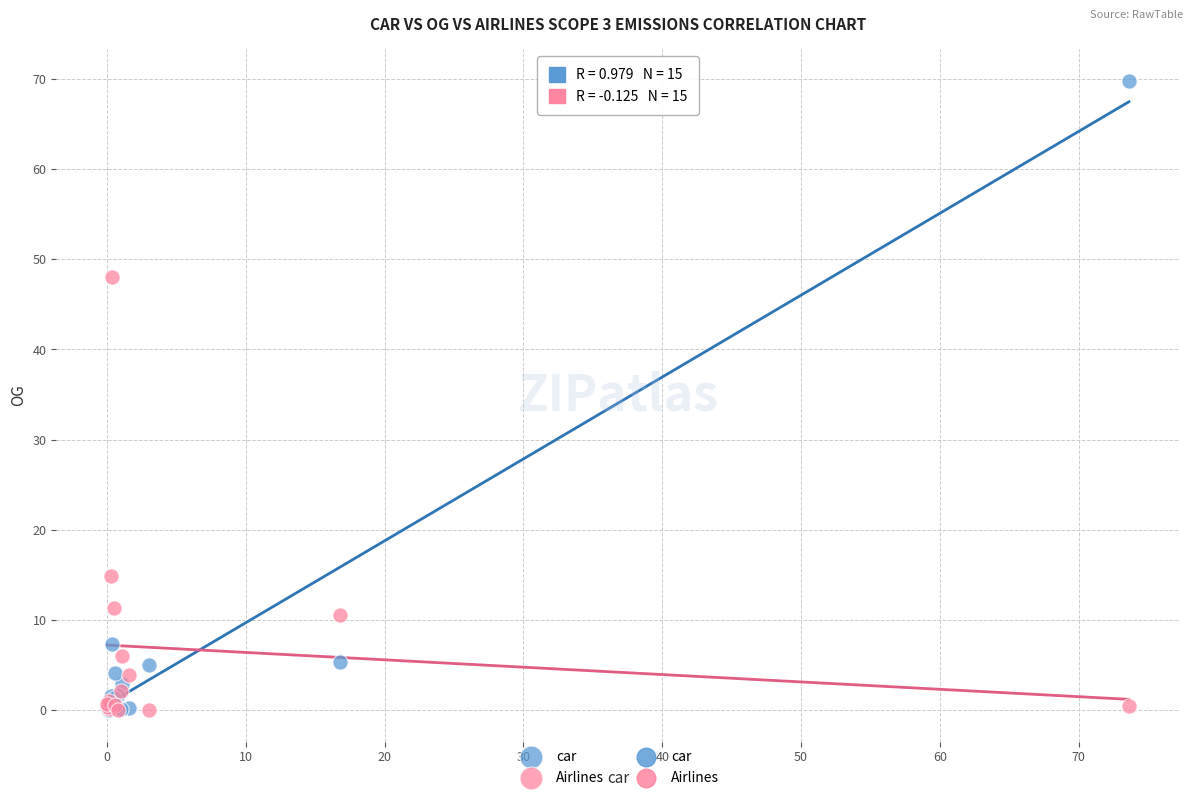

In the Airlines series, what Y value is closest to 24?

14.9